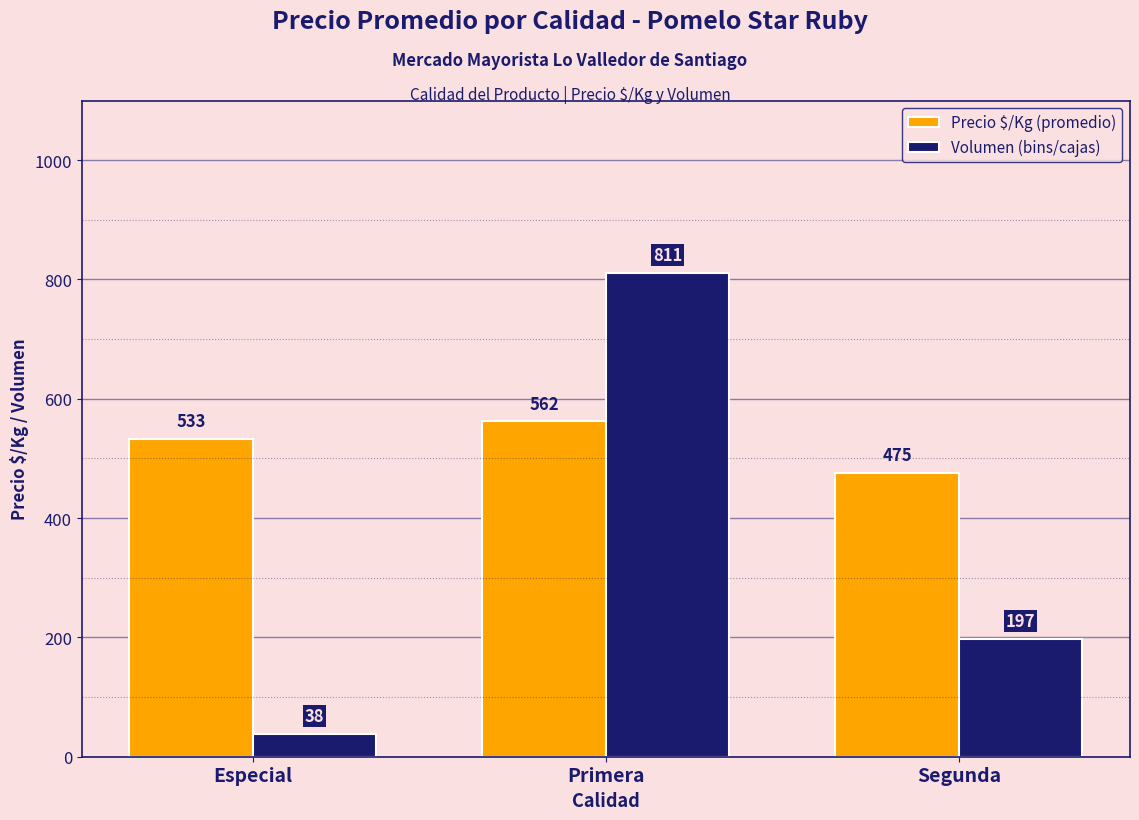

What is the value of the Volumen (bins/cajas) bar at the 3rd from the left?

197